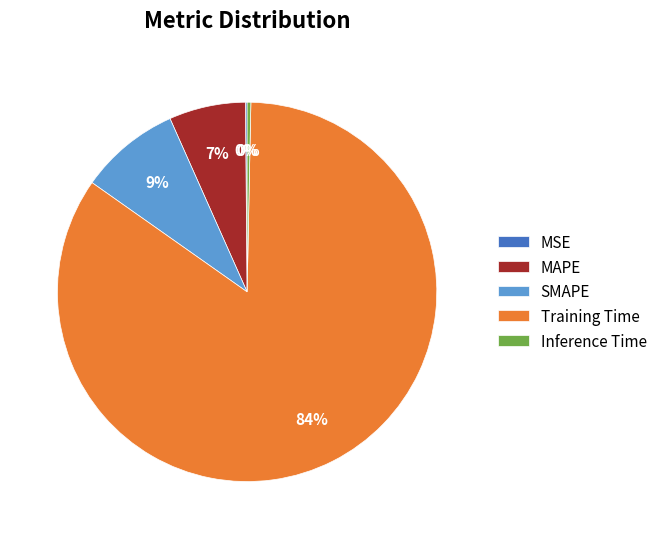

What is the largest slice in the pie chart?

Training Time